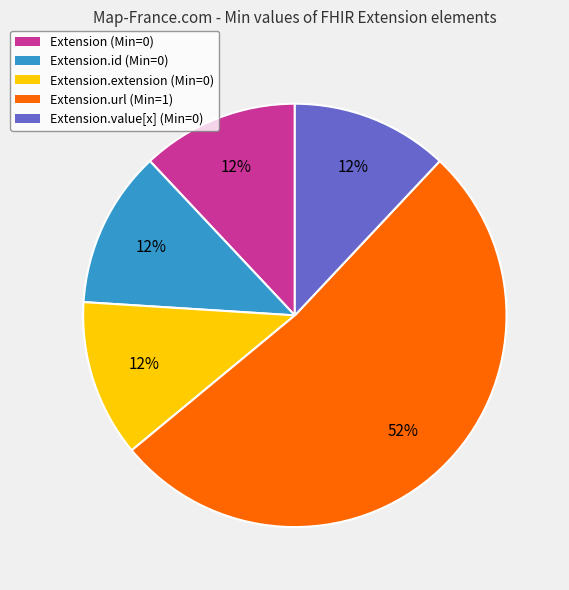

What is the largest slice in the pie chart?

Extension.url (Min=1)